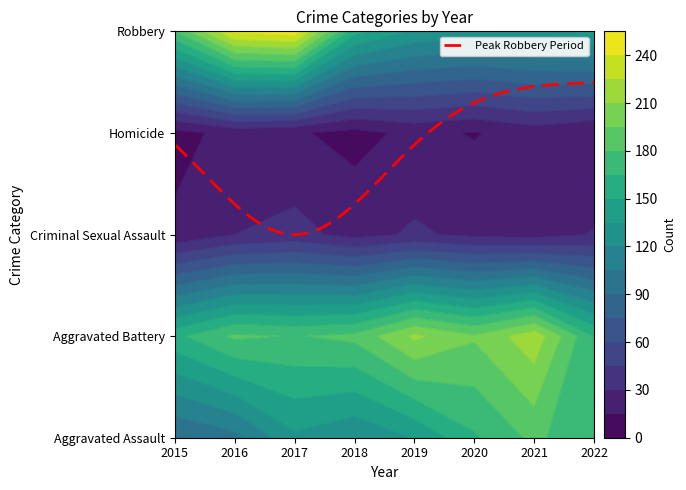

What is the total value across all series at 2017?

612